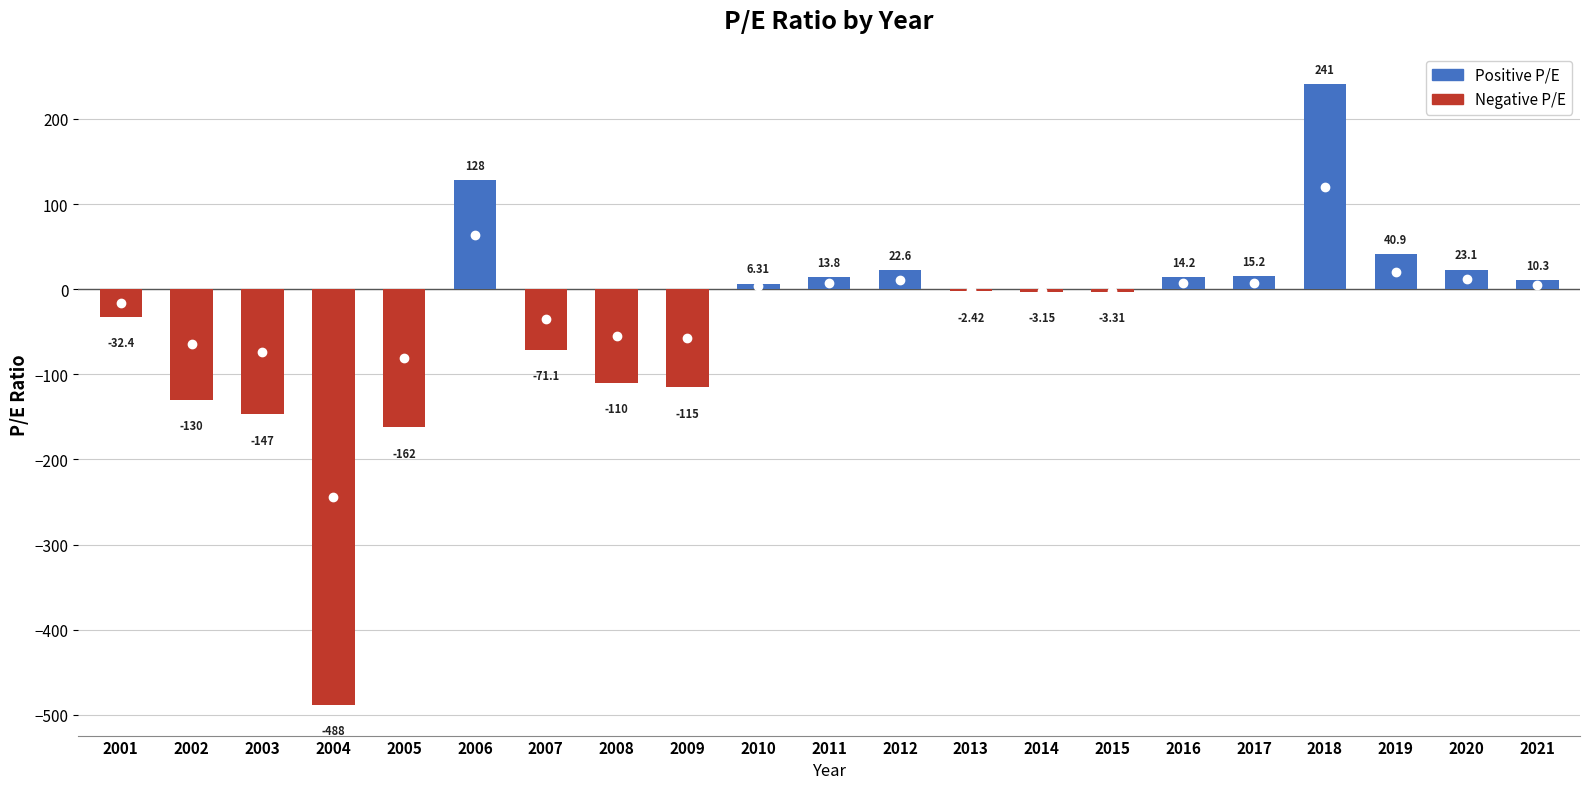

What is the minimum value shown in the chart?

-488.0